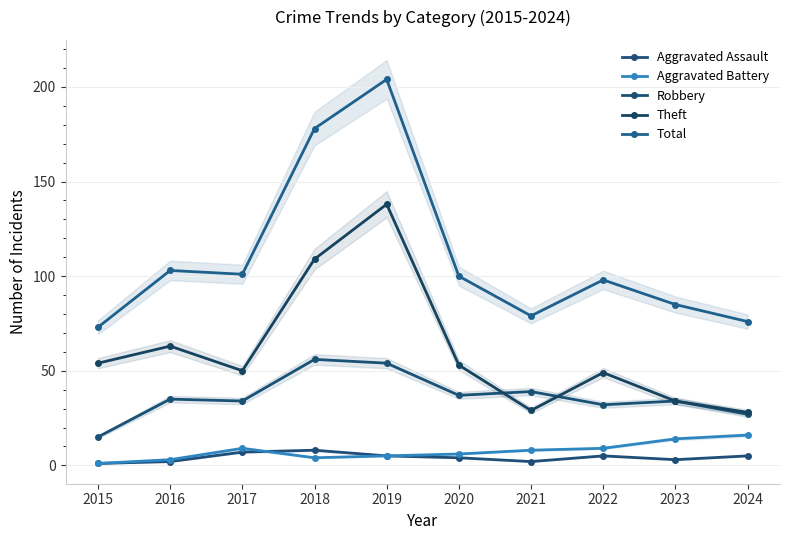

In Robbery, how many points are lower than both neighbors (excluding endpoints)?

3